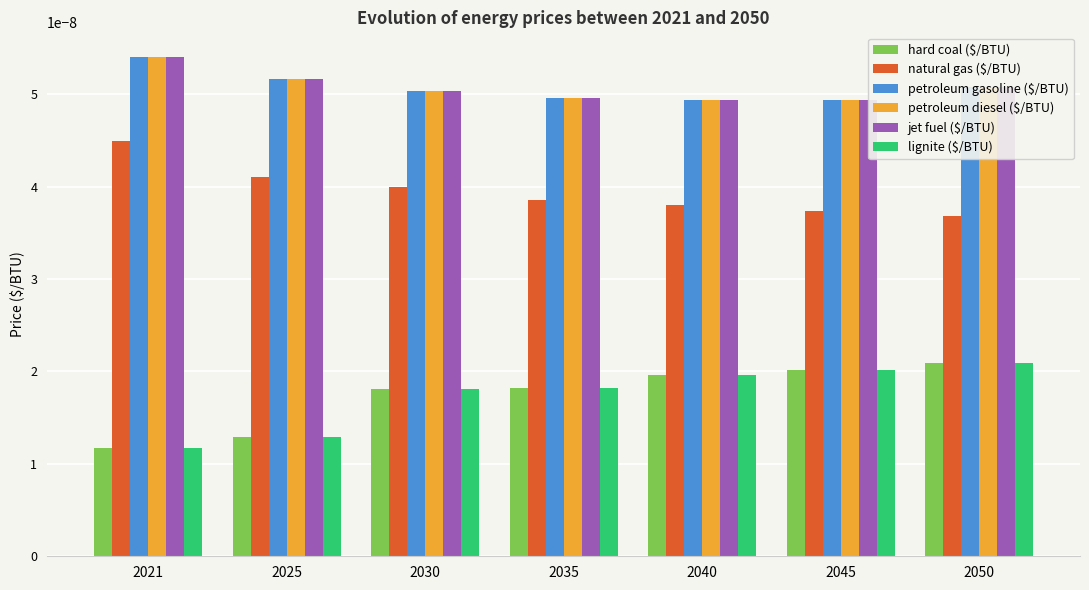

Does the chart contain any negative values?

No